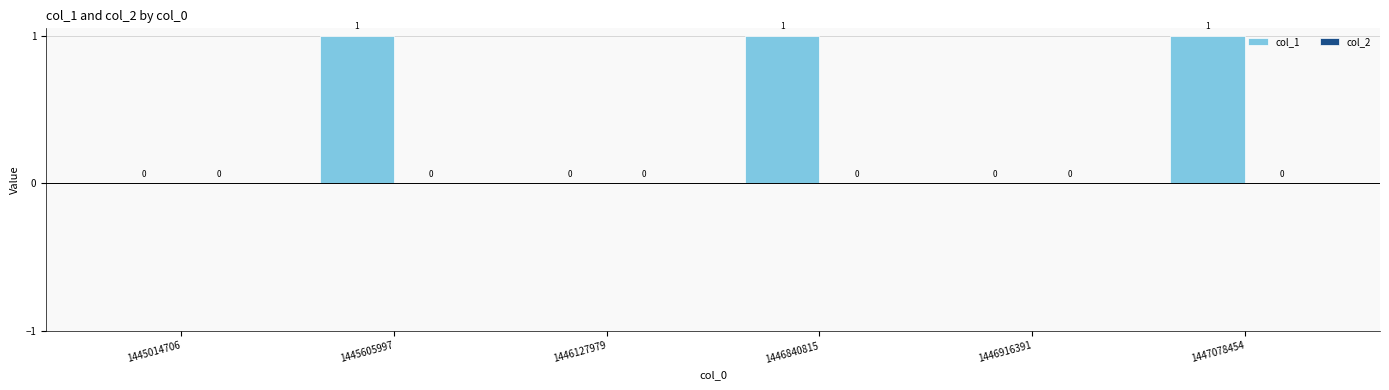

The value at 1446840815 is 2. True or false?

False